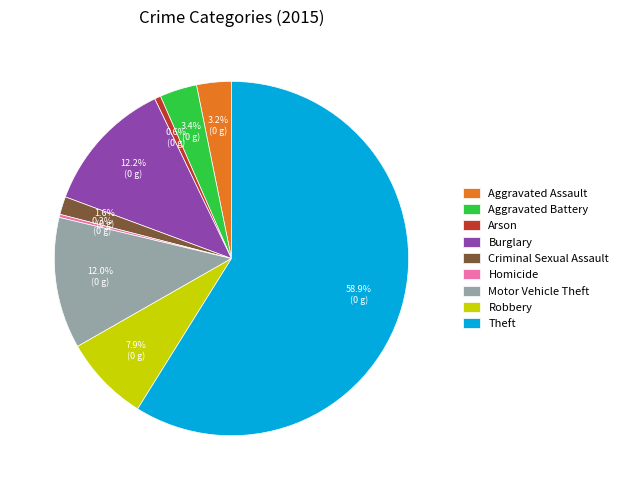

Which category has the biggest portion of the pie?

Theft